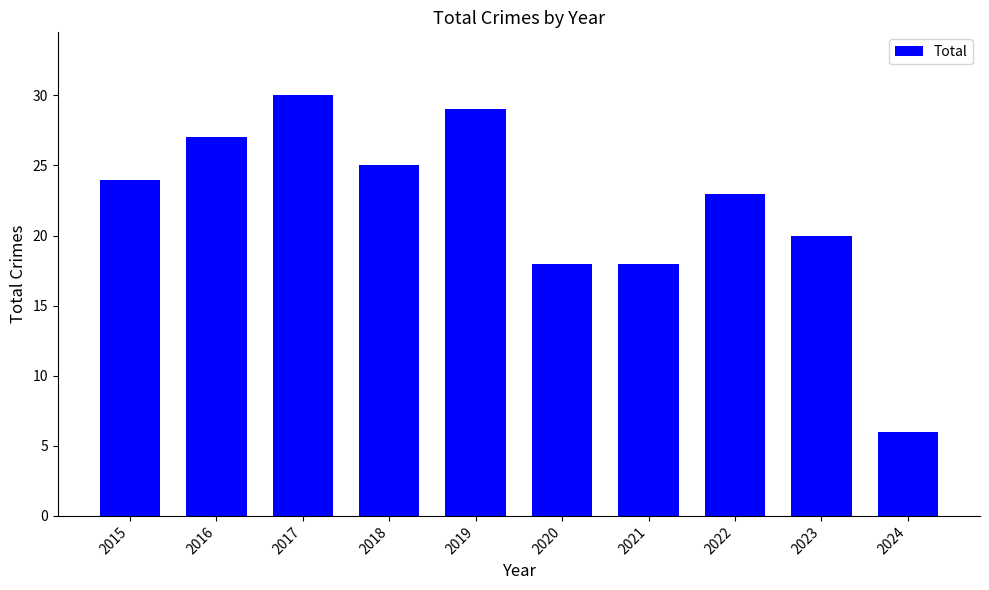

Which label corresponds to the largest value in the chart?

2017